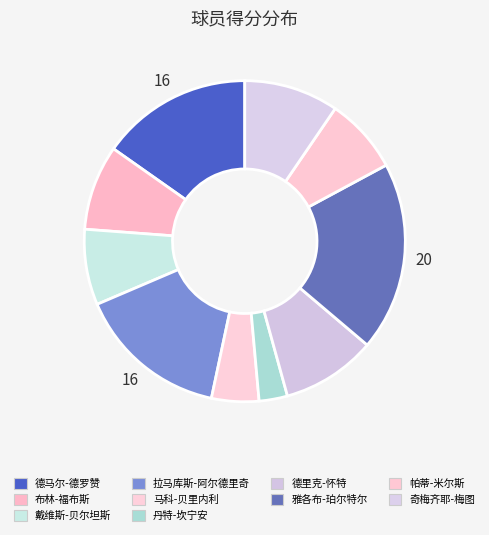

Is there any slice that represents more than half of the pie?

No